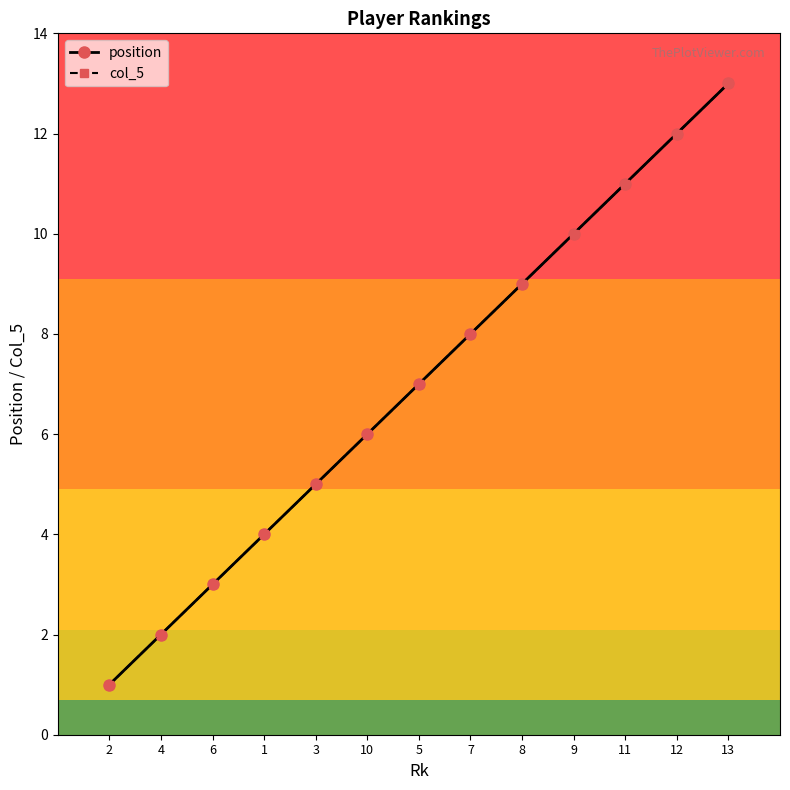

Is this an area chart (filled region under the line)?

No